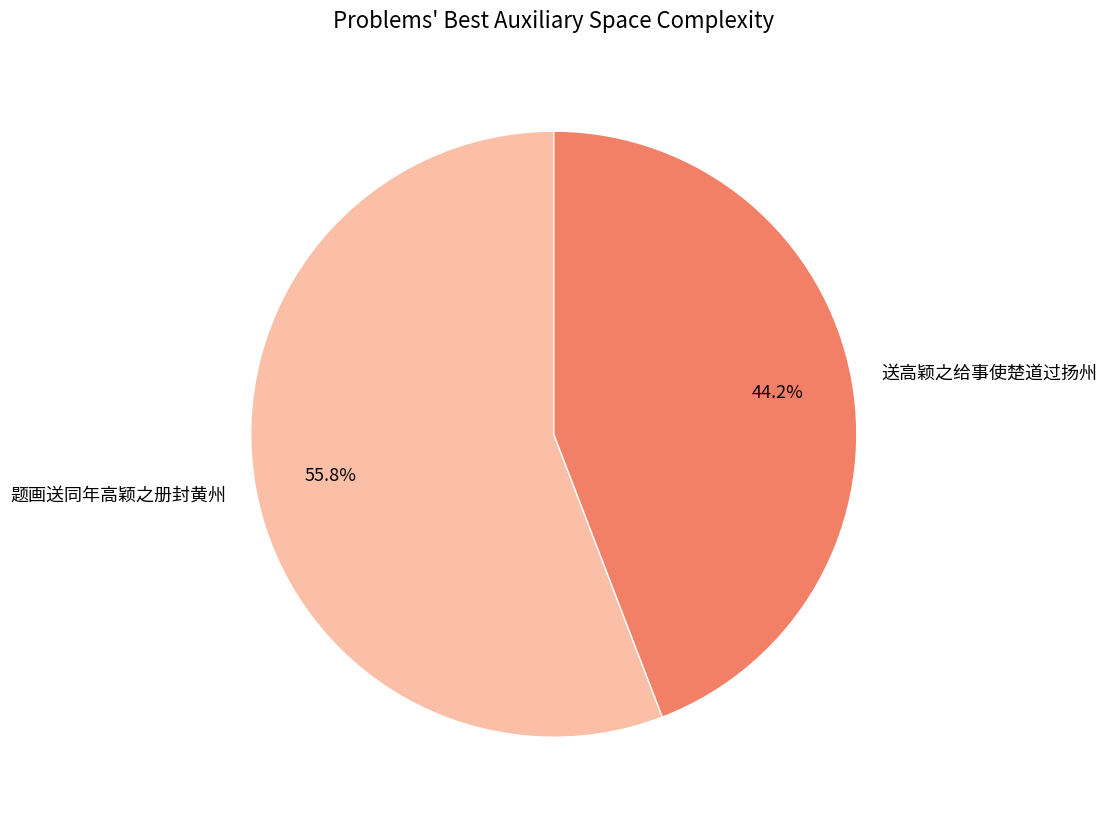

To the nearest percent, what is the average slice percentage?

50%